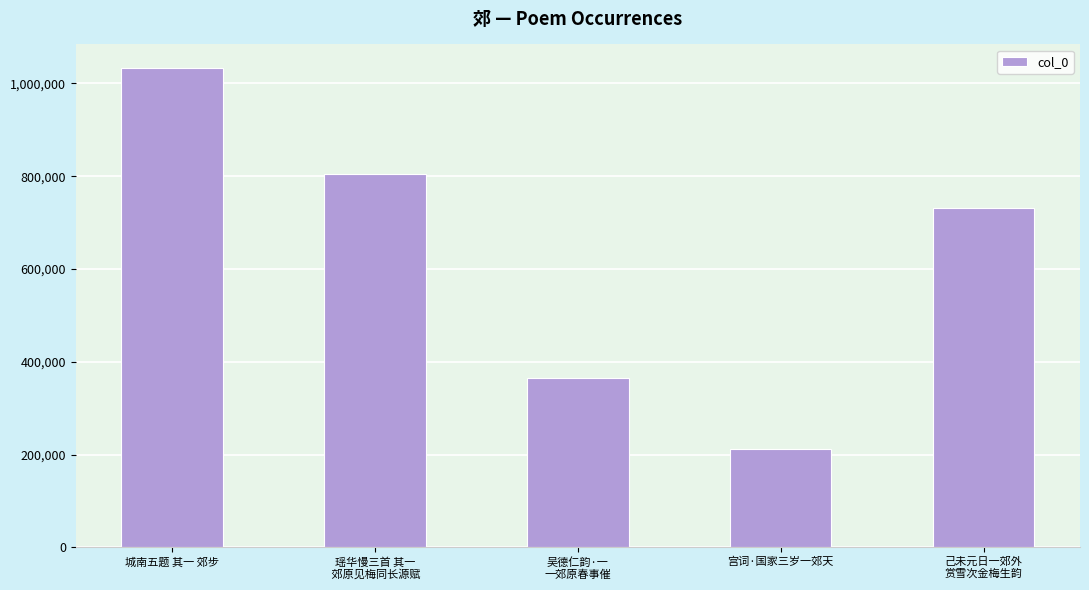

At which label is the value closest to 621934?

己未元日一郊外
赏雪次金梅生韵